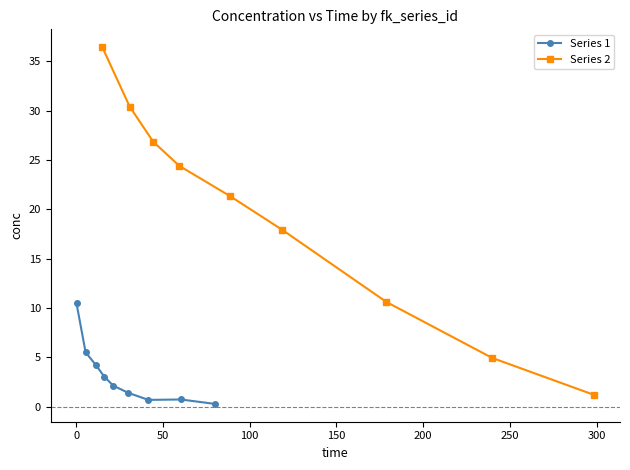

List the series in order of their overall mean, highest first.

Series 2, Series 1